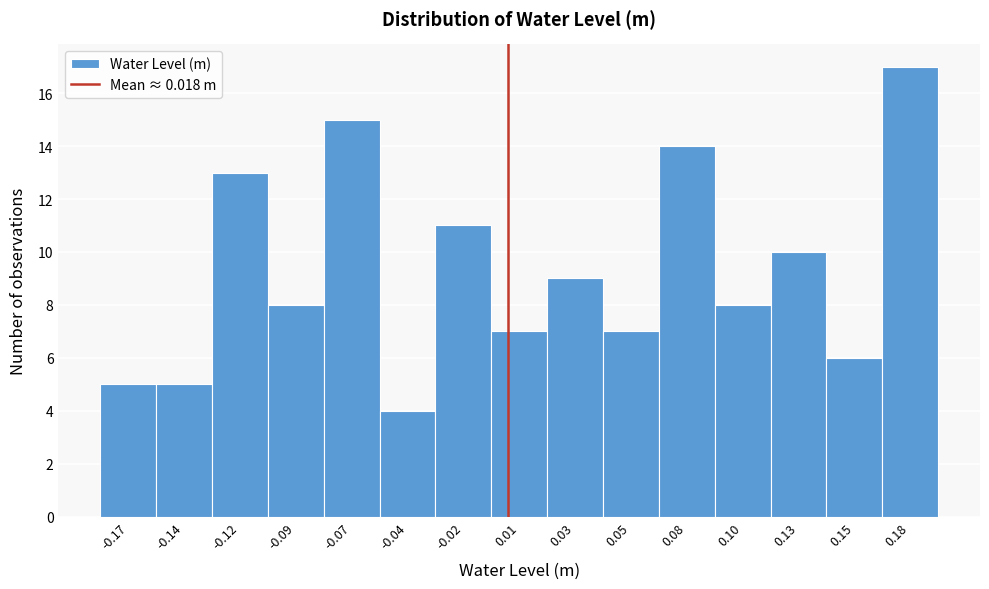

Reading right to left, extract all data points from this chart.

0.18=17	0.15=6	0.13=10	0.10=8	0.08=14	0.05=7	0.03=9	0.01=7	-0.02=11	-0.04=4	-0.07=15	-0.09=8	-0.12=13	-0.14=5	-0.17=5